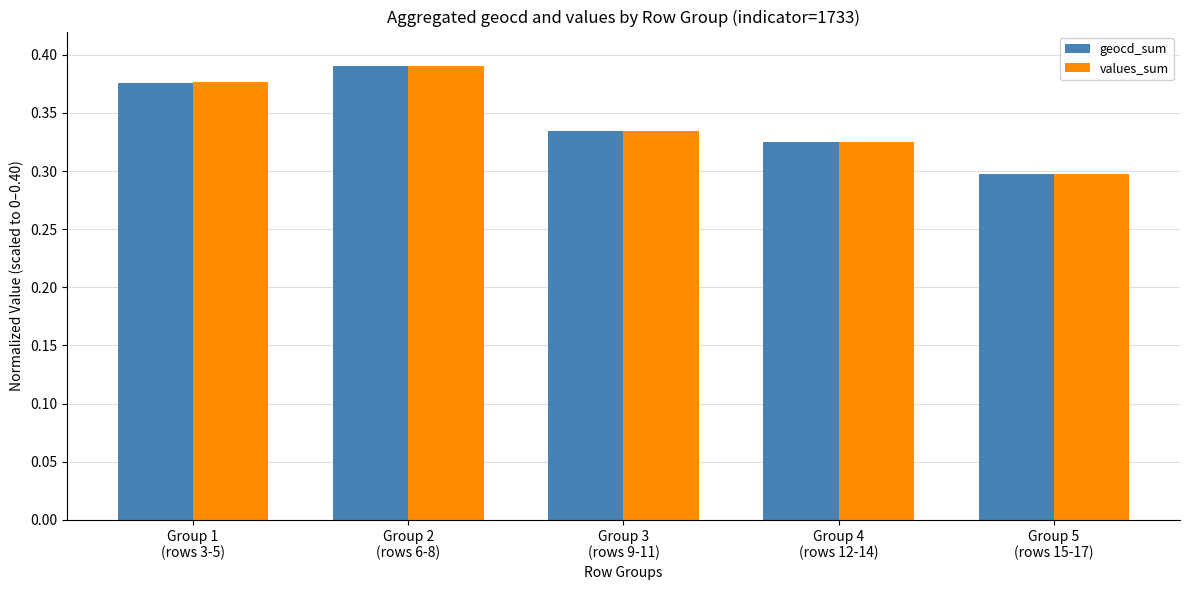

The geocd_sum series shows 0.1 at Group 5
(rows 15-17). True or false?

False